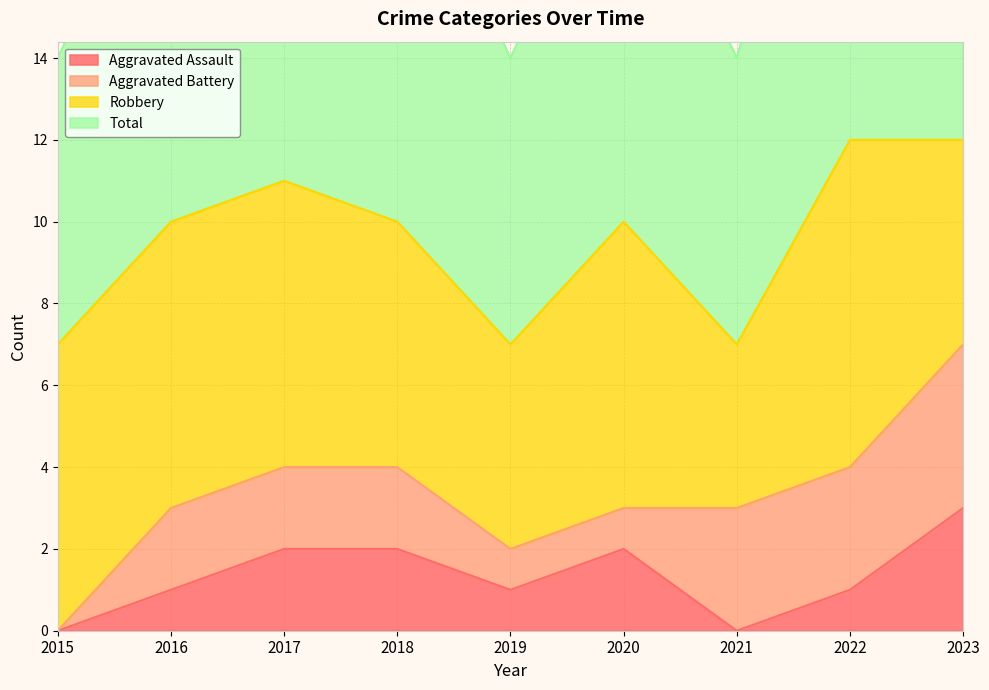

The value of Aggravated Assault at 2019 is 1. True or false?

True